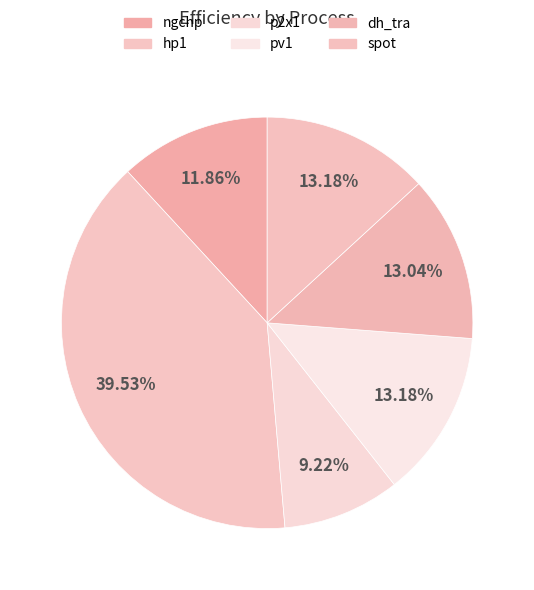

What is the largest slice in the pie chart?

hp1